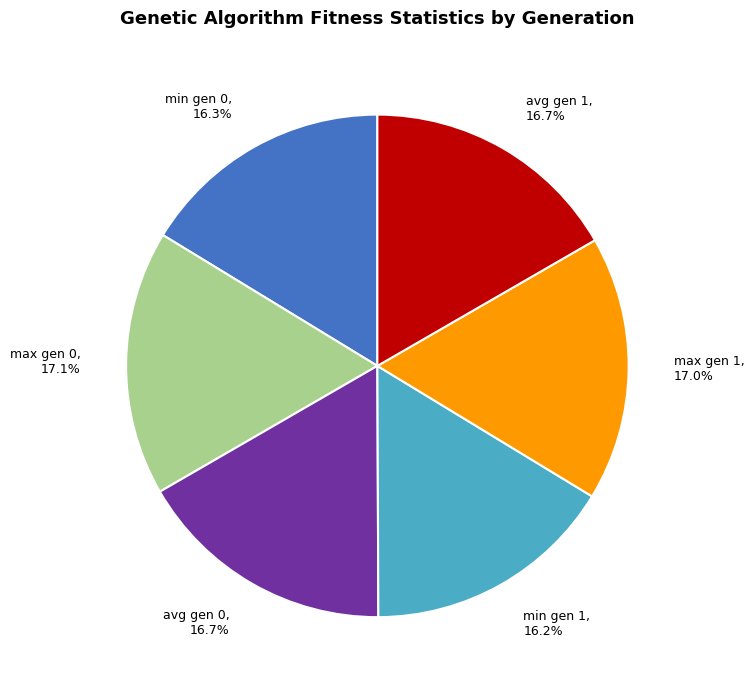

What percentage is the max gen 1 slice, to the nearest percent?

17%